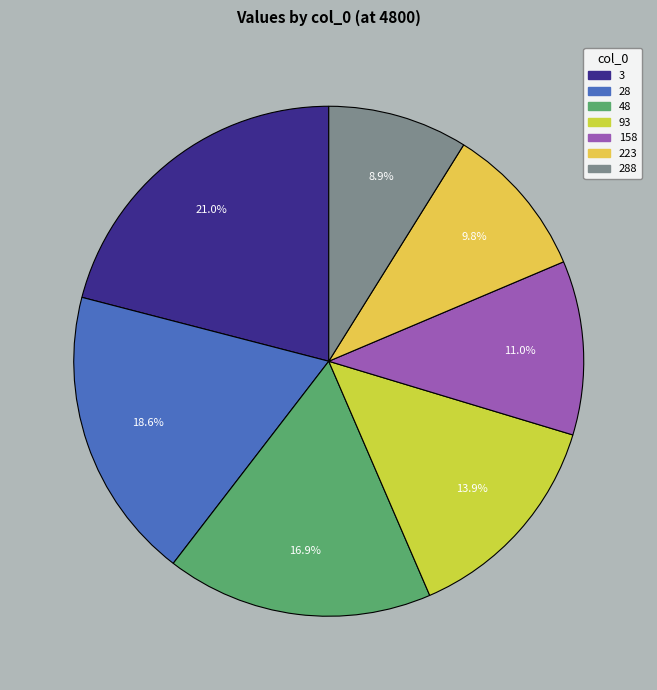

To the nearest percent, what is the combined percentage of 223 and 158?

21%